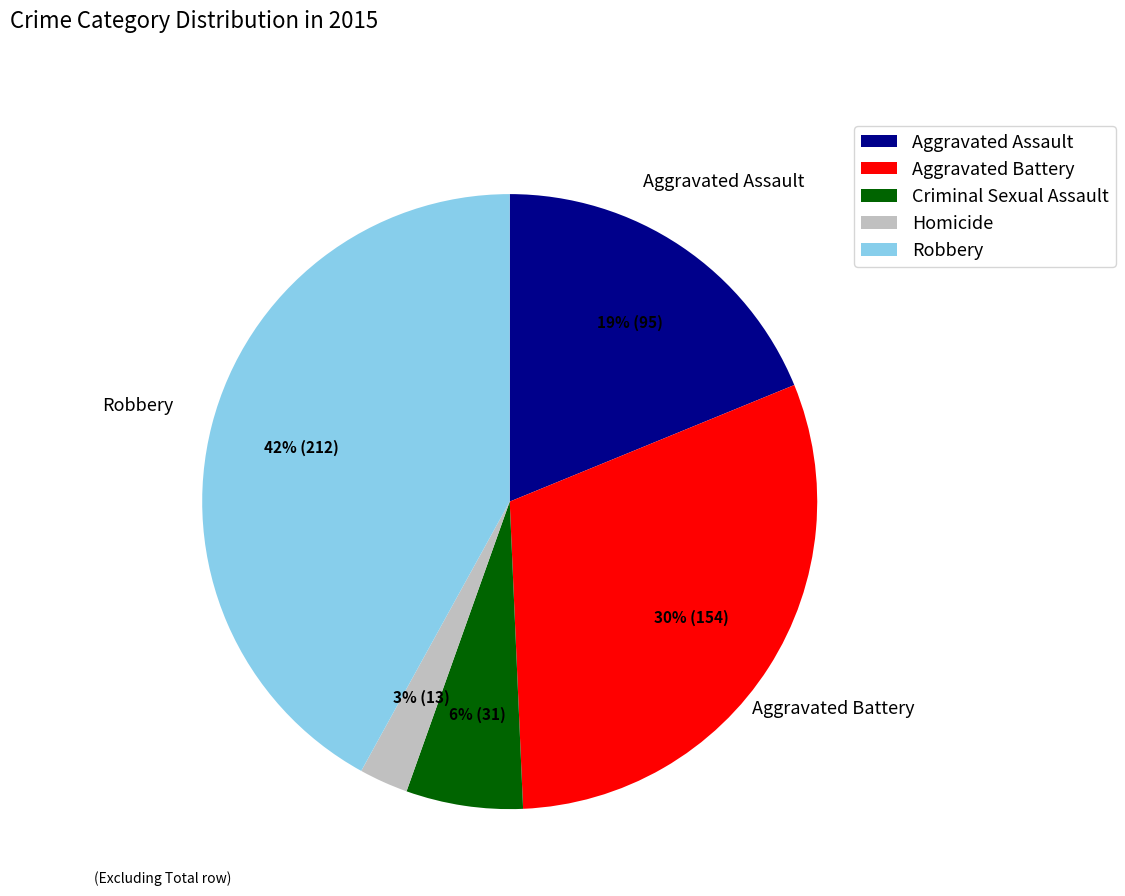

What percentage is the Aggravated Battery slice, to the nearest percent?

30%